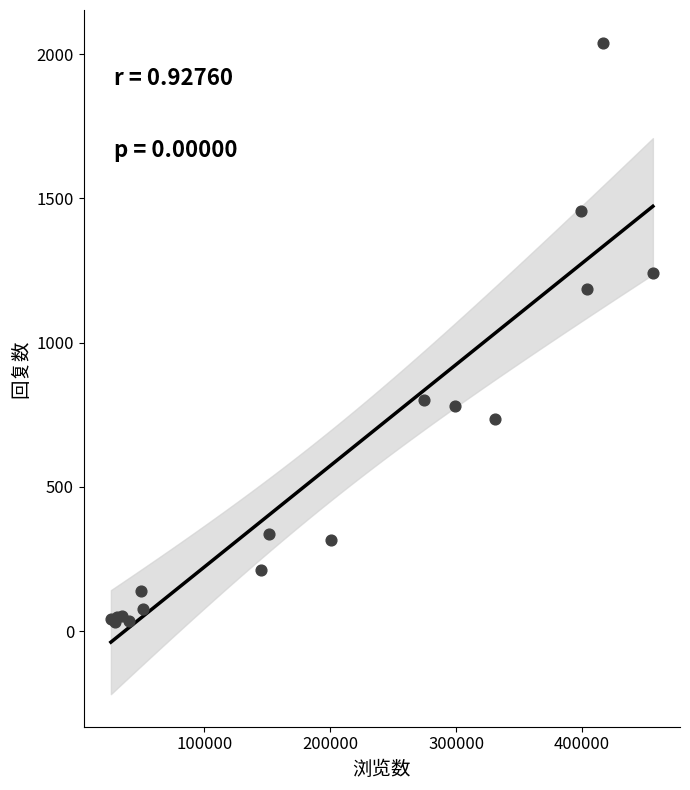

What Y value in the scatter plot is closest to 1036?

1187